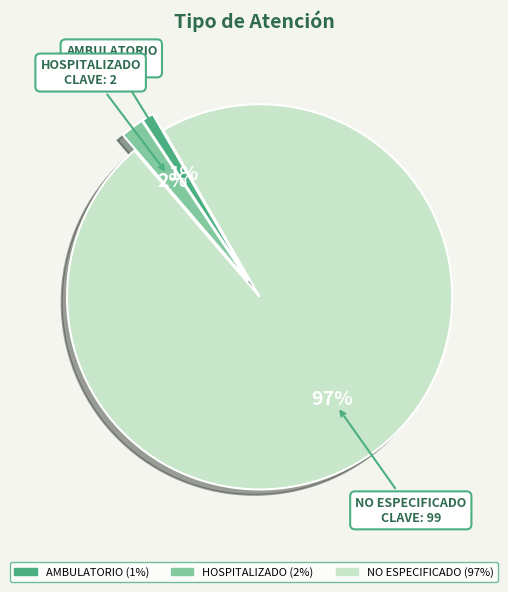

To the nearest percent, what percentage of the pie is NO ESPECIFICADO?

97%